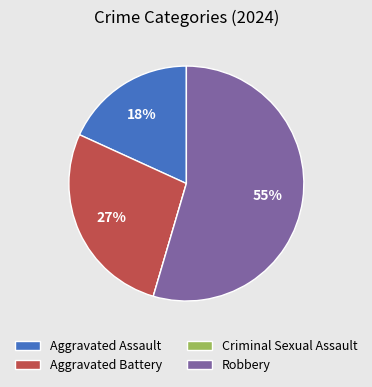

To the nearest percent, what is the difference between the largest and smallest slice percentages?

55%